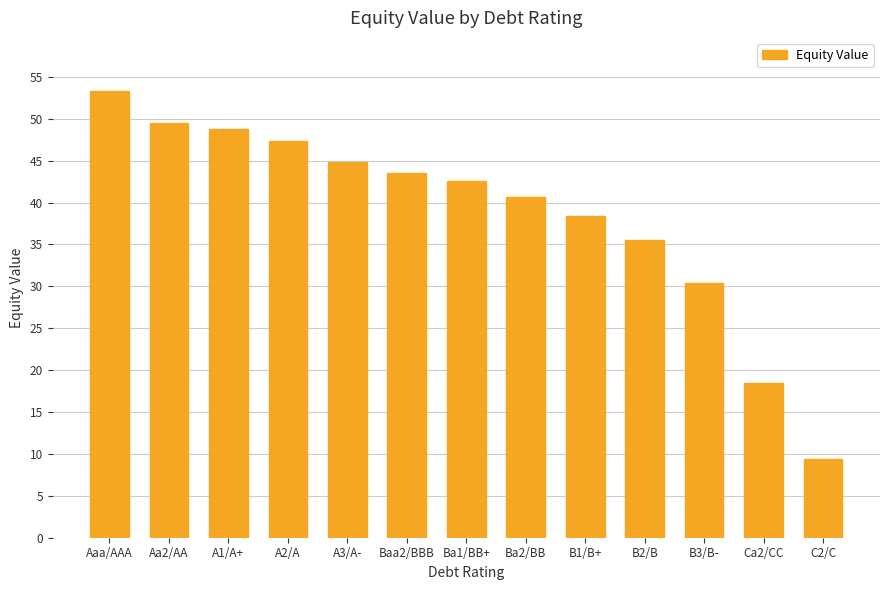

What is the value of the 12th bar from the left?

18.4